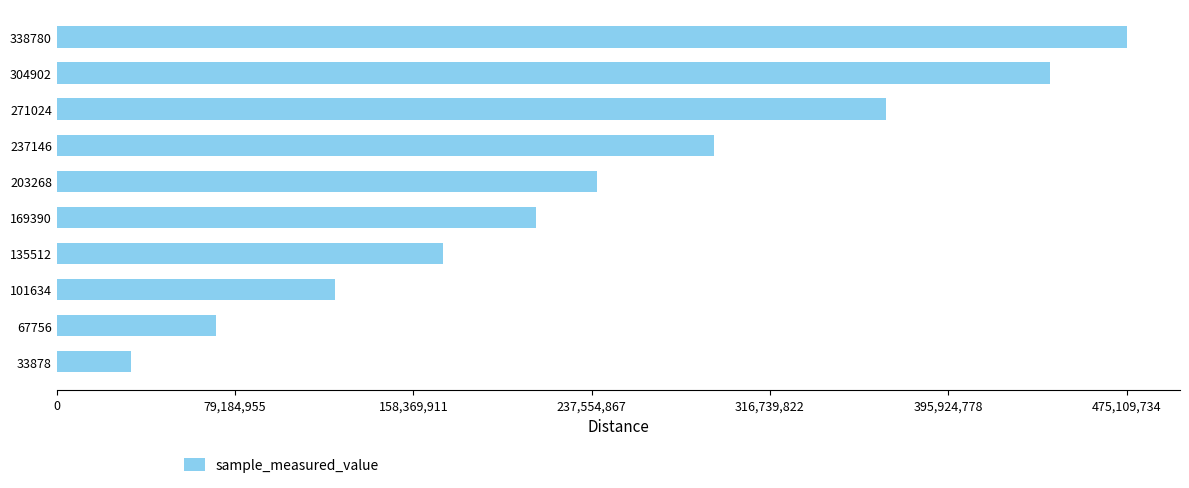

Reading bottom to top, what are all the values shown in this chart?

32910531	70494542	123712719	171528545	212791387	239992554	291673810	368360878	441125553	475109734